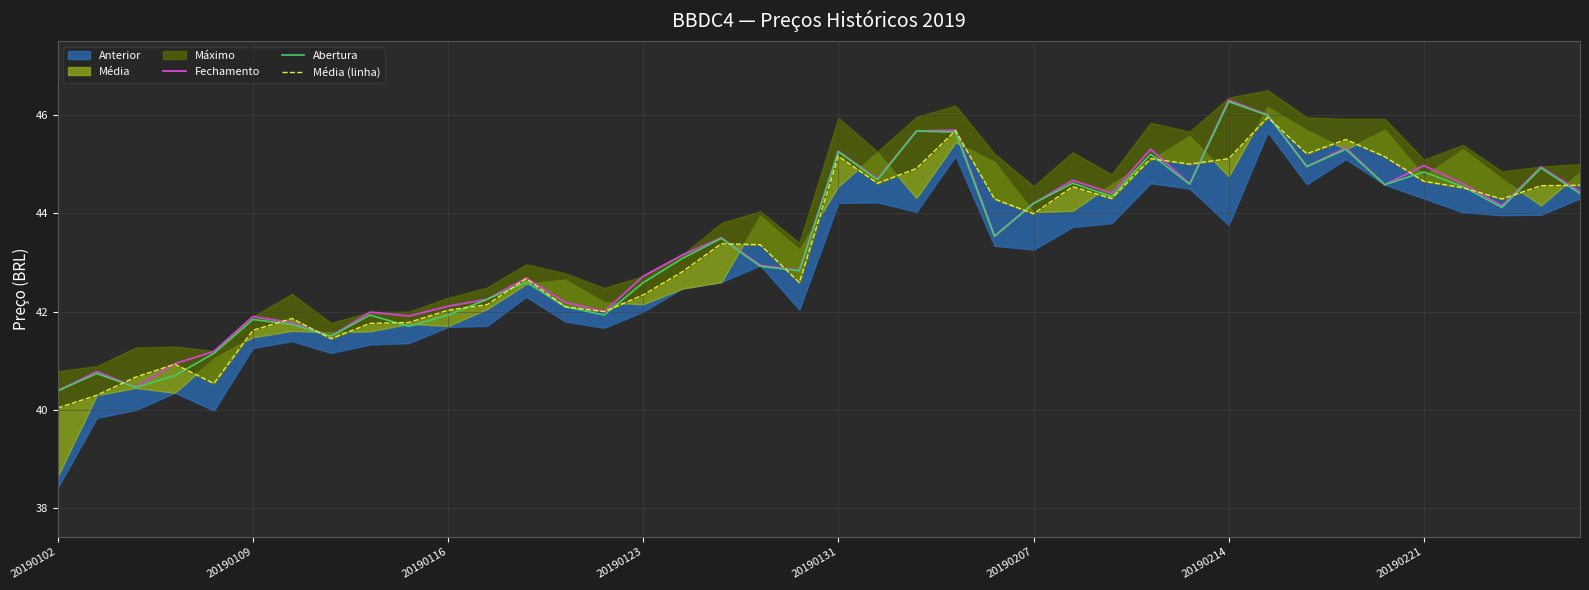

Is the value of Fechamento at 20190221 greater than the value of Abertura at 20190214?

No